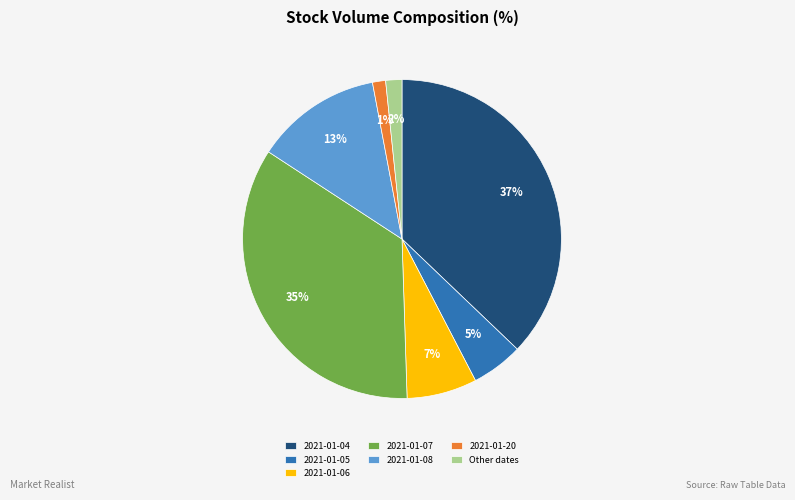

To the nearest percent, what percentage of the pie is 2021-01-08?

13%